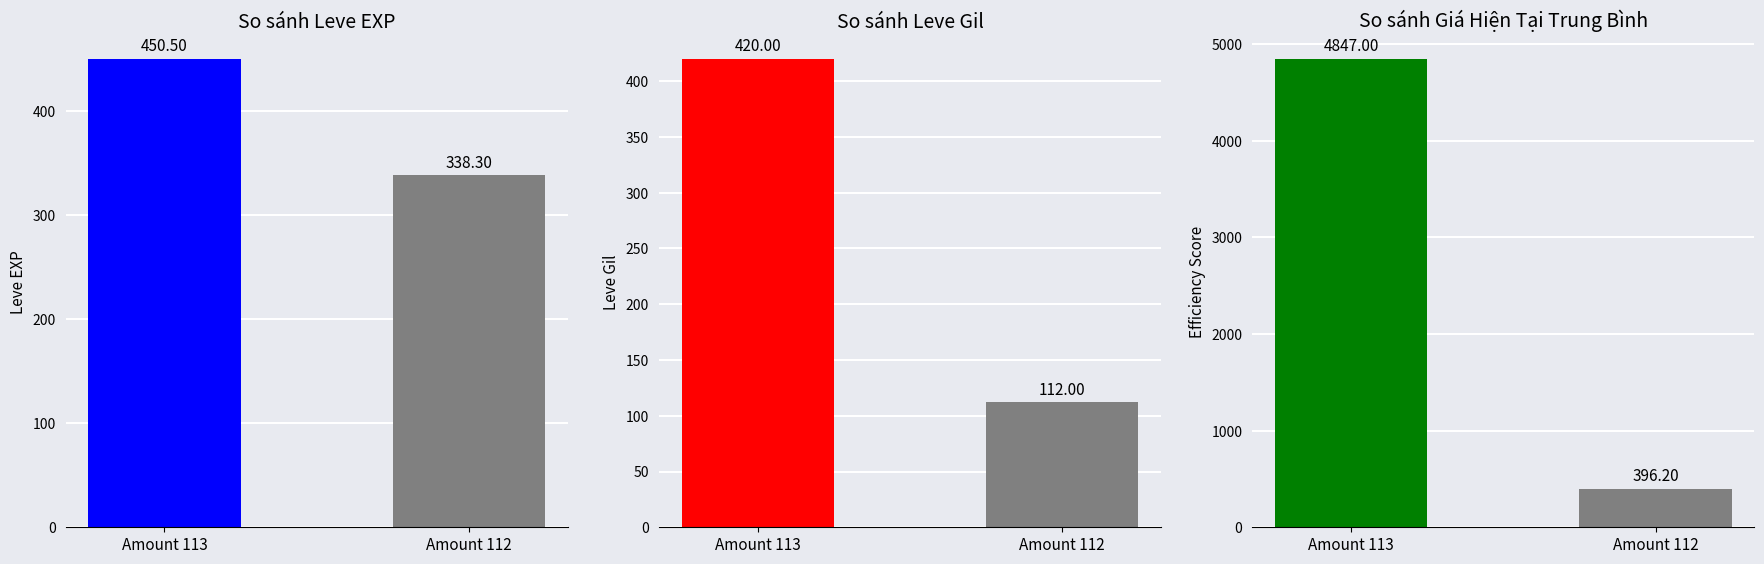

What is the greatest value displayed?

4847.0